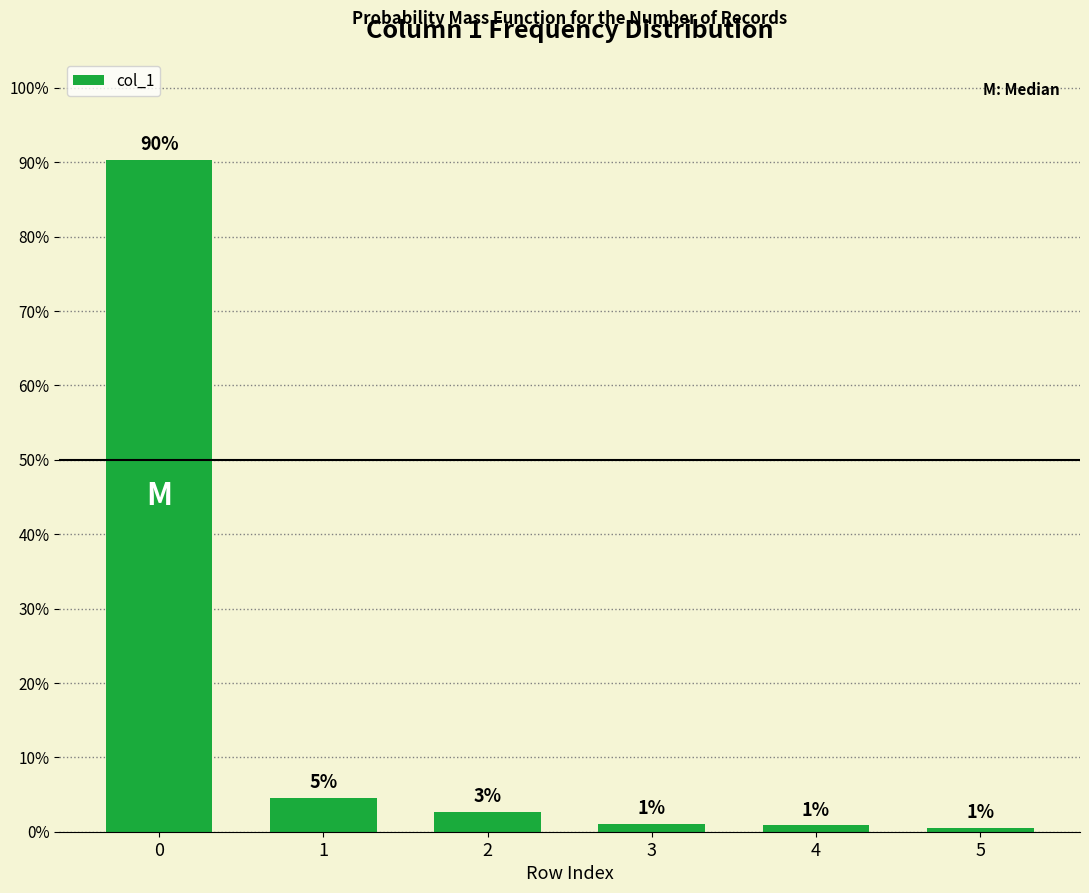

Reading right to left, what are all the values shown in this chart?

0.6	0.9	1.1	2.6	4.5	90.4